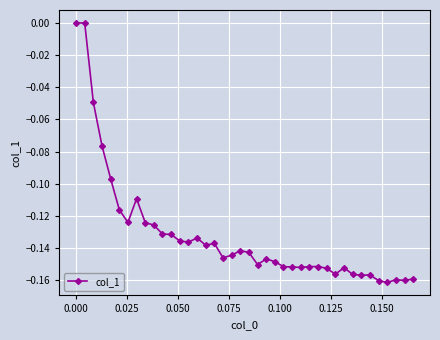

Count the number of categories in the chart.

40